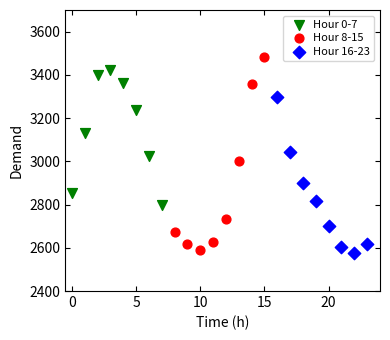

Which series has the widest spread of Y values?

Hour 8-15